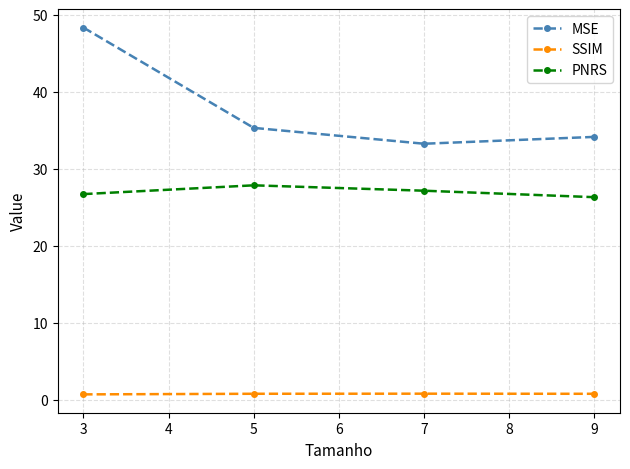

At which label is MSE closest to 40?

5